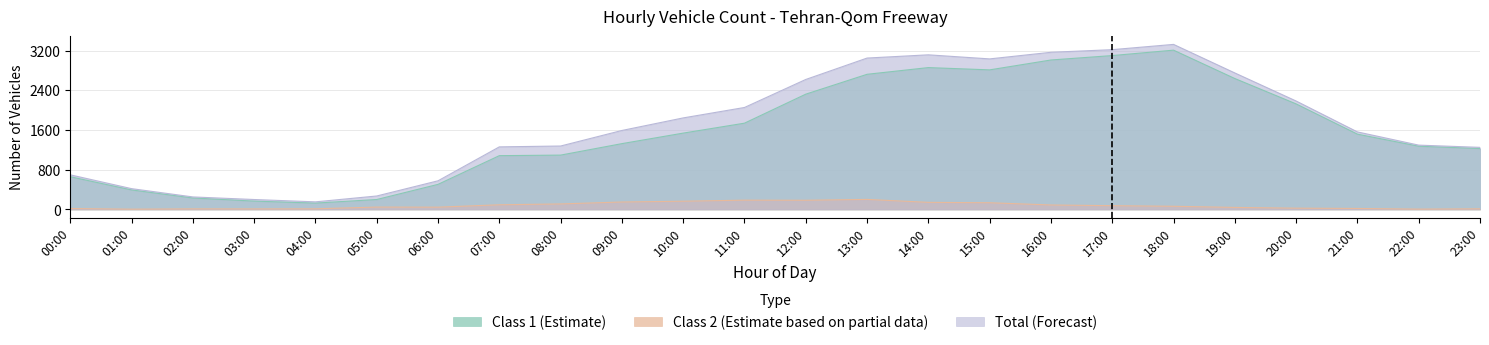

The Class 1 (Estimate) series shows 3166 at 20:00. True or false?

False